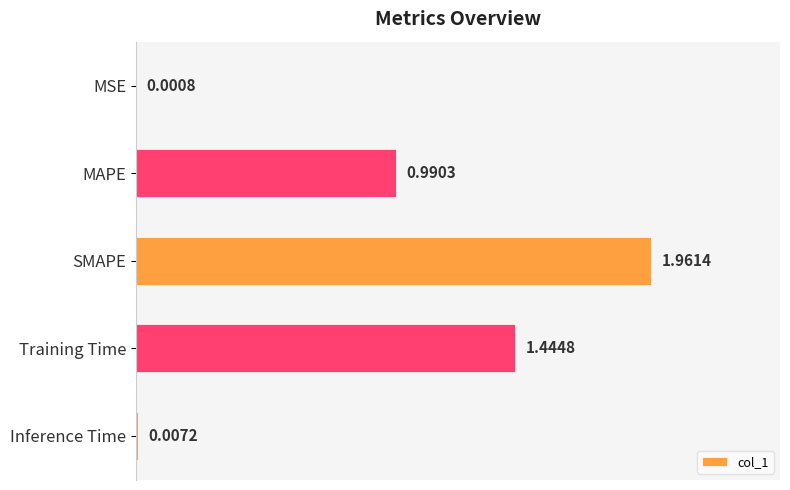

Are the bars horizontal?

Yes